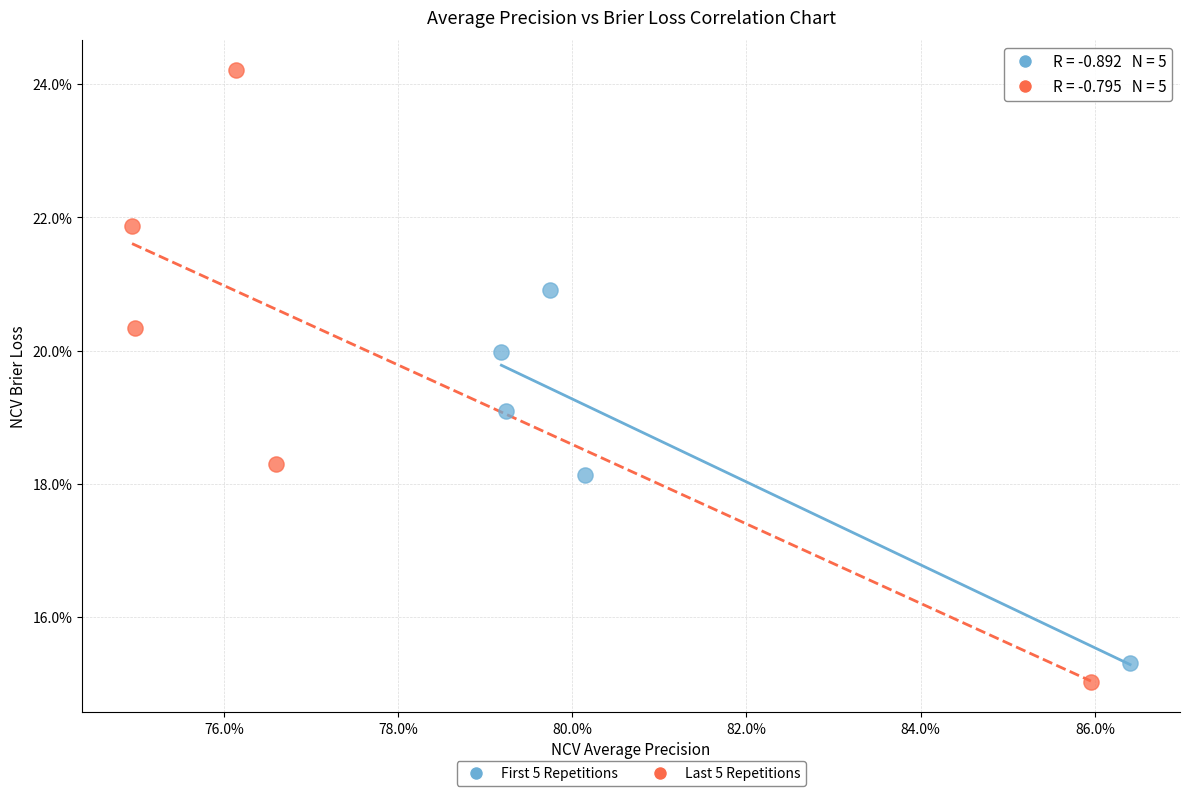

Which series reaches the minimum Y coordinate?

Last 5 Repetitions